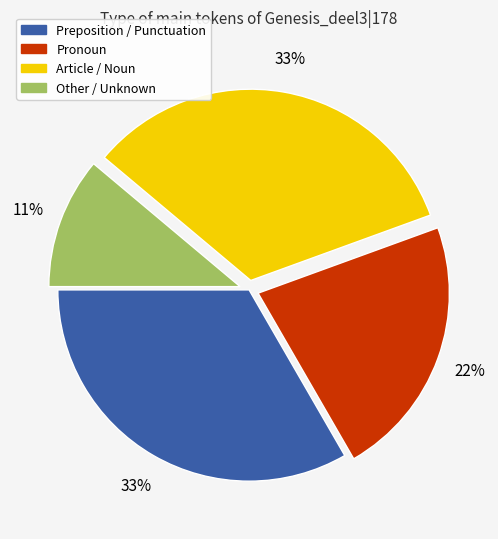

Do Pronoun and Other / Unknown together represent more than half of the pie?

No